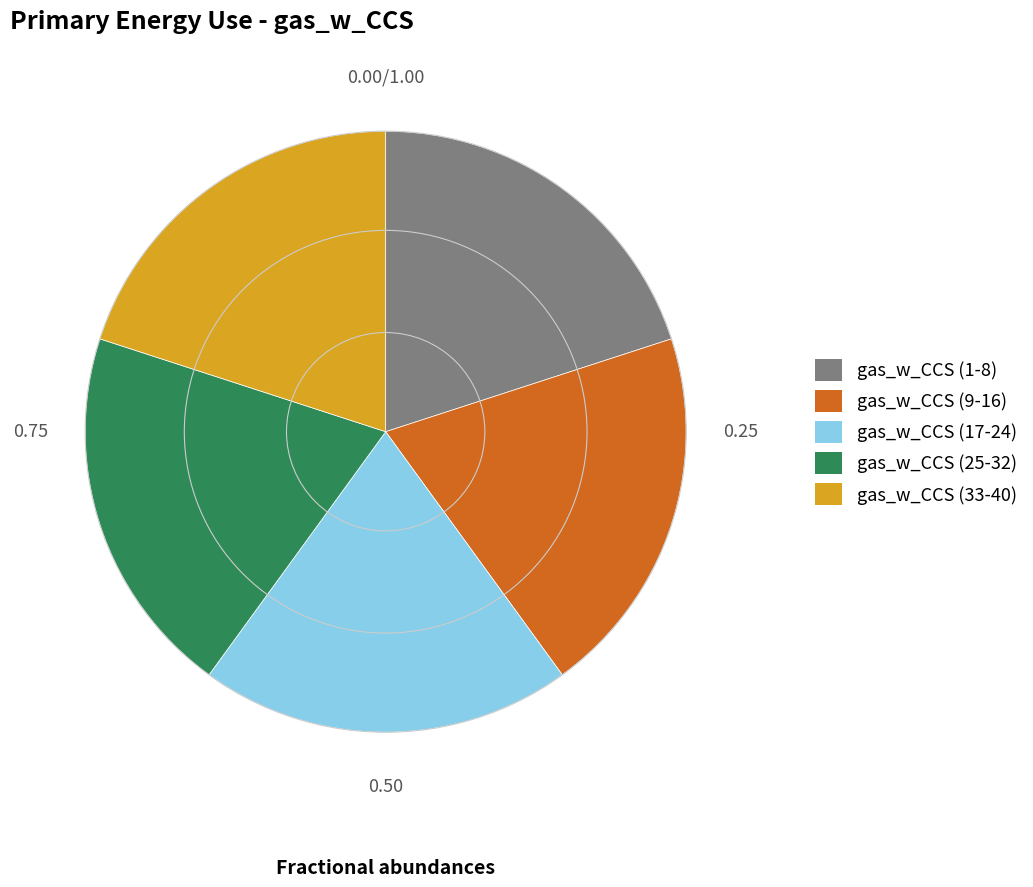

Is the sum of gas_w_CCS (17-24) and gas_w_CCS (25-32) greater than half?

No